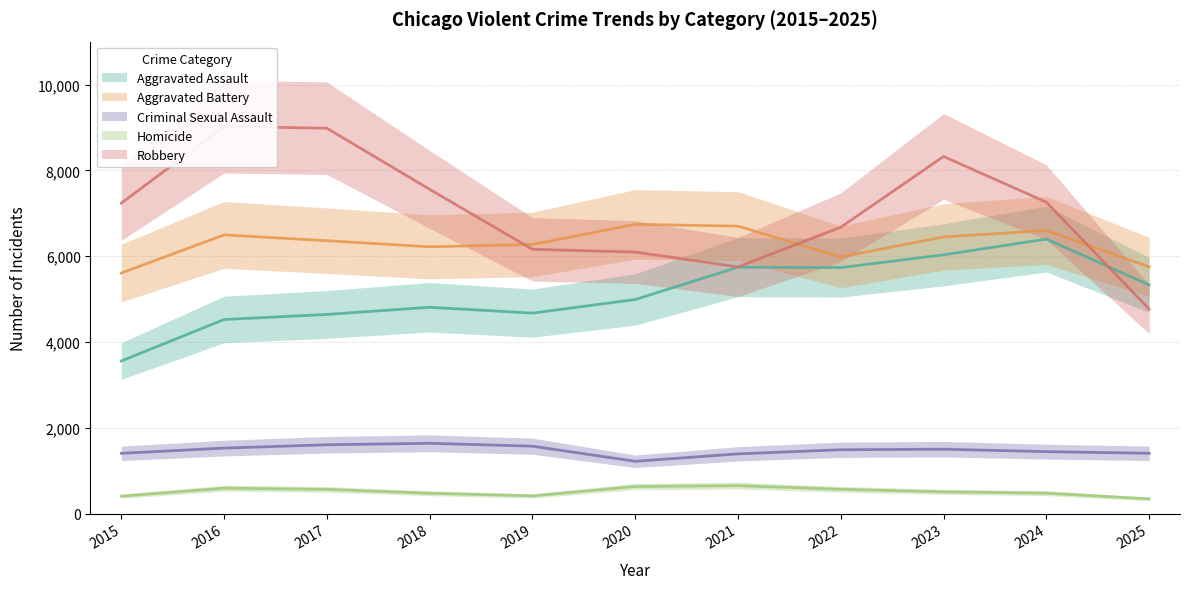

True or false: Robbery has more than 1 points higher than both neighbors.

True